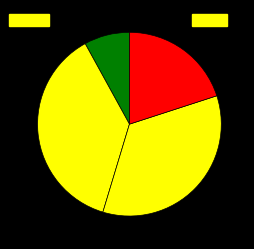

How many slices are in this pie chart?

4